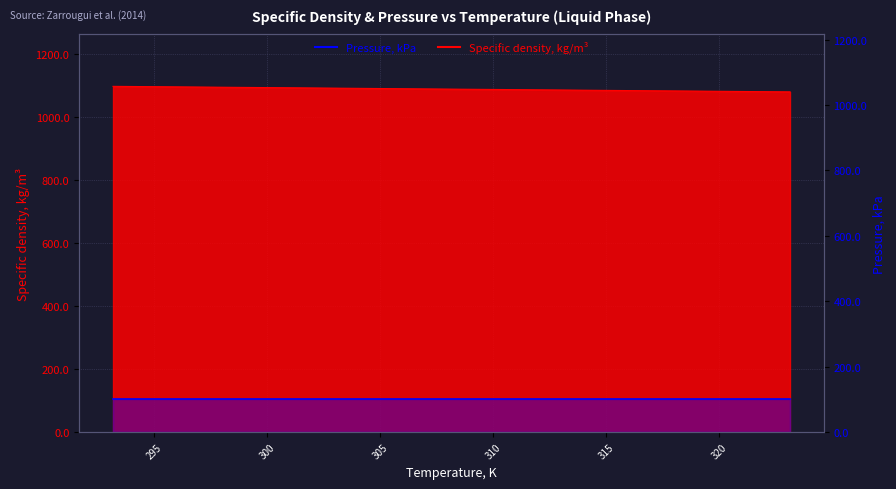

Reading right to left, extract all data points from this chart.

1079.5	1080.9	1082.4	1083.8	1085.3	1086.8	1088.2	1089.7	1091.2	1092.7	1094.1	1095.6	1097.0